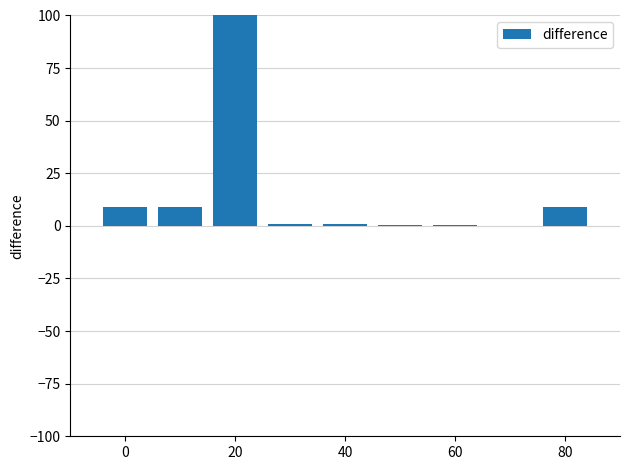

How many series are shown in this chart?

1